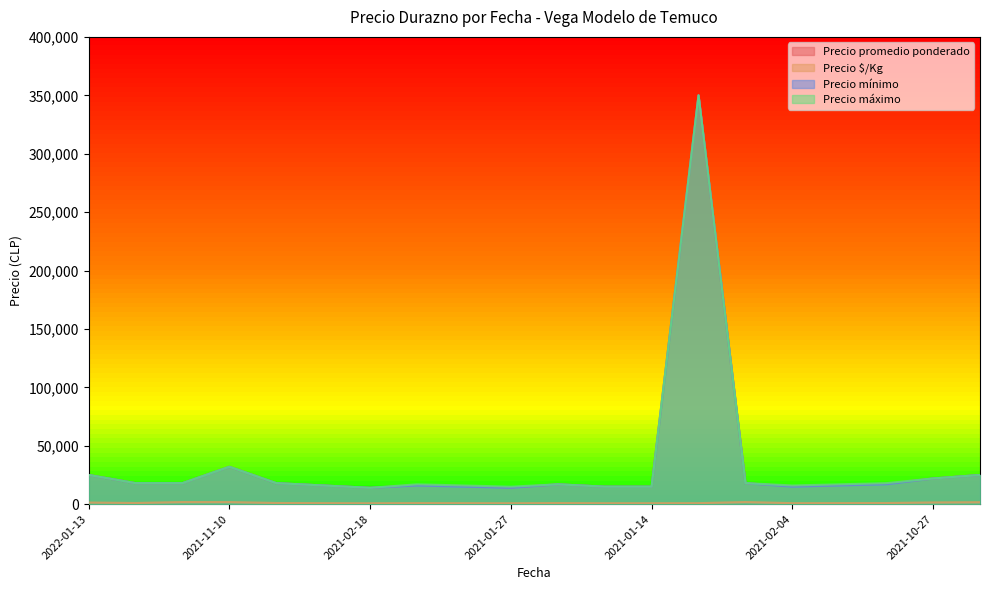

True or false: Precio promedio ponderado and Precio mínimo intersect in this chart.

False